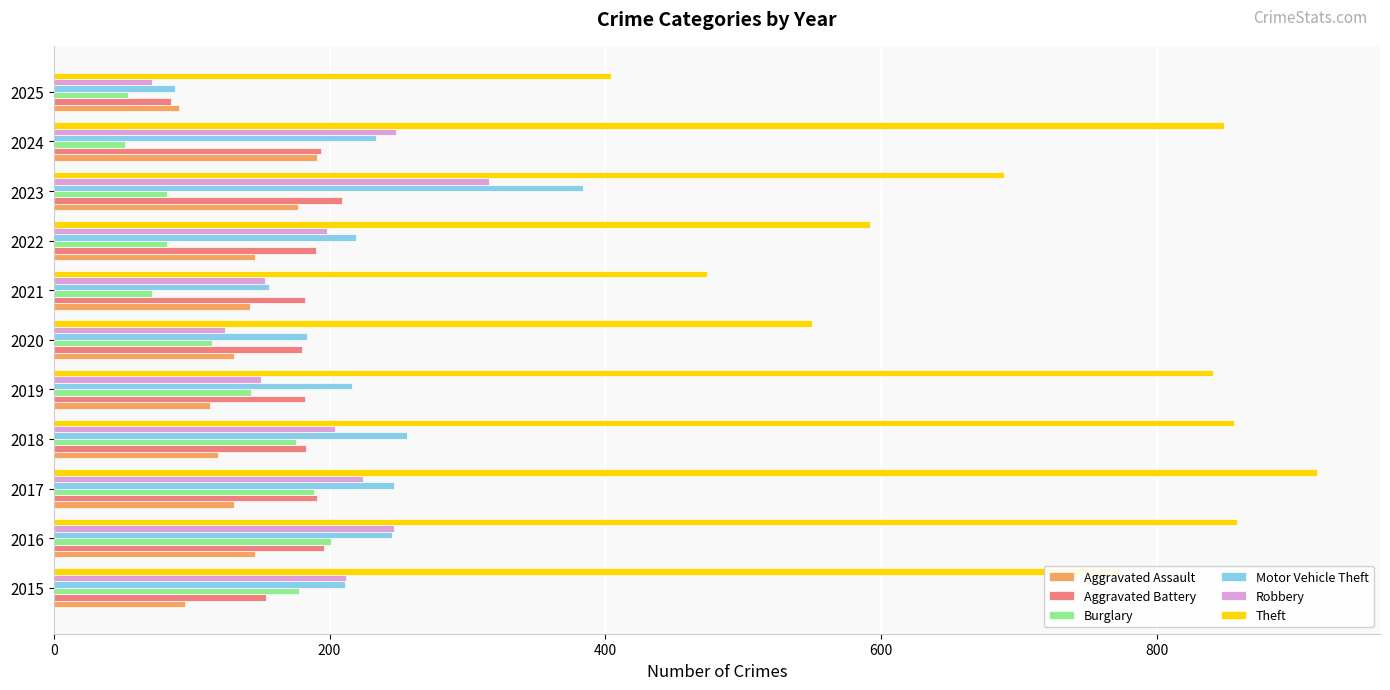

What value does the Robbery series have at 2023?

316